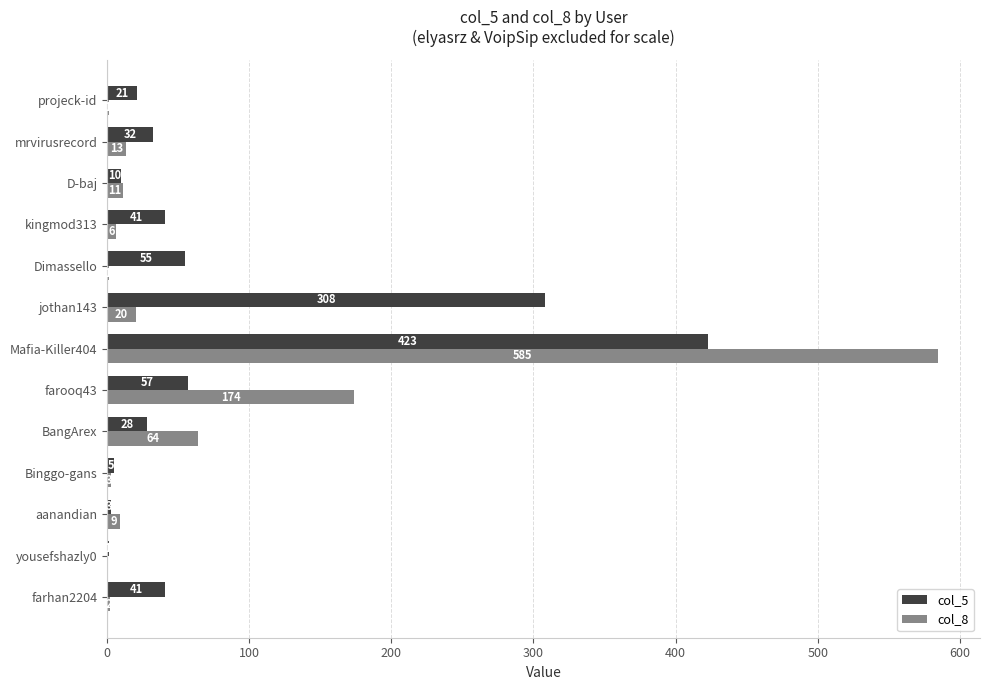

What is the approximate value of col_8 at aanandian, to the nearest 10?

10